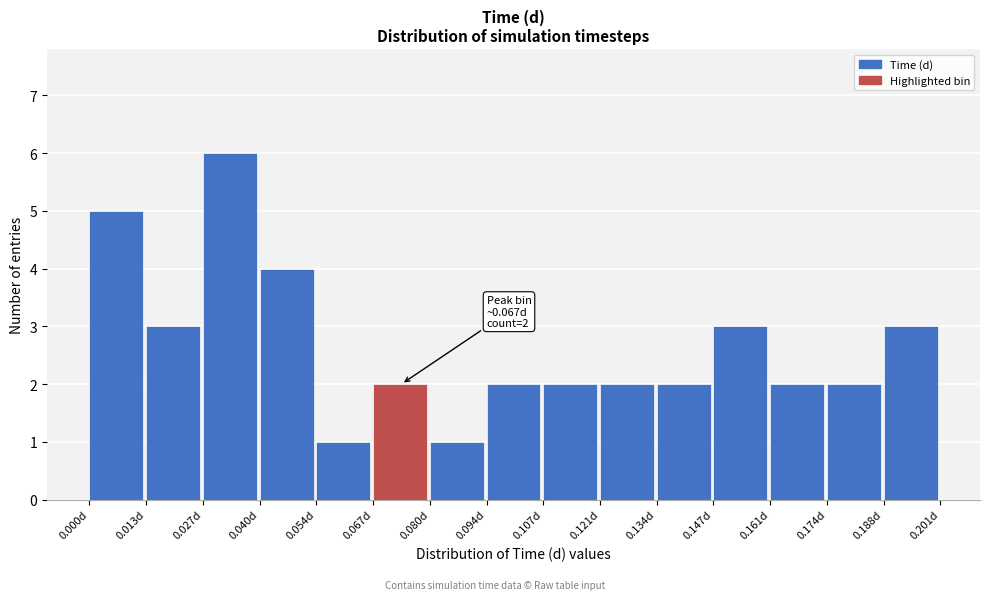

Which range on the x-axis has the tallest bar?

0.026 to 0.040